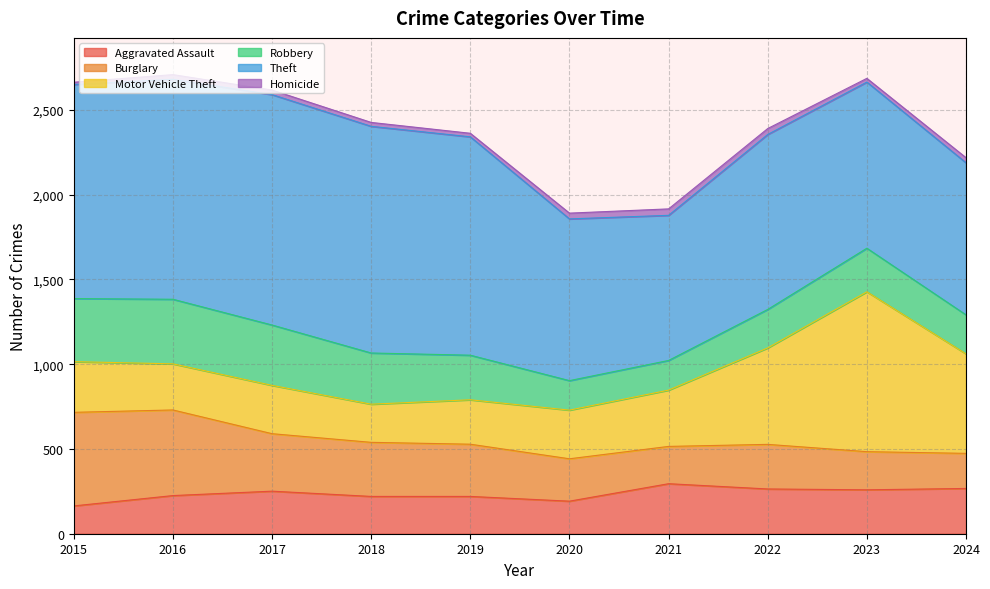

At which category is the sum across all series the highest?

2016